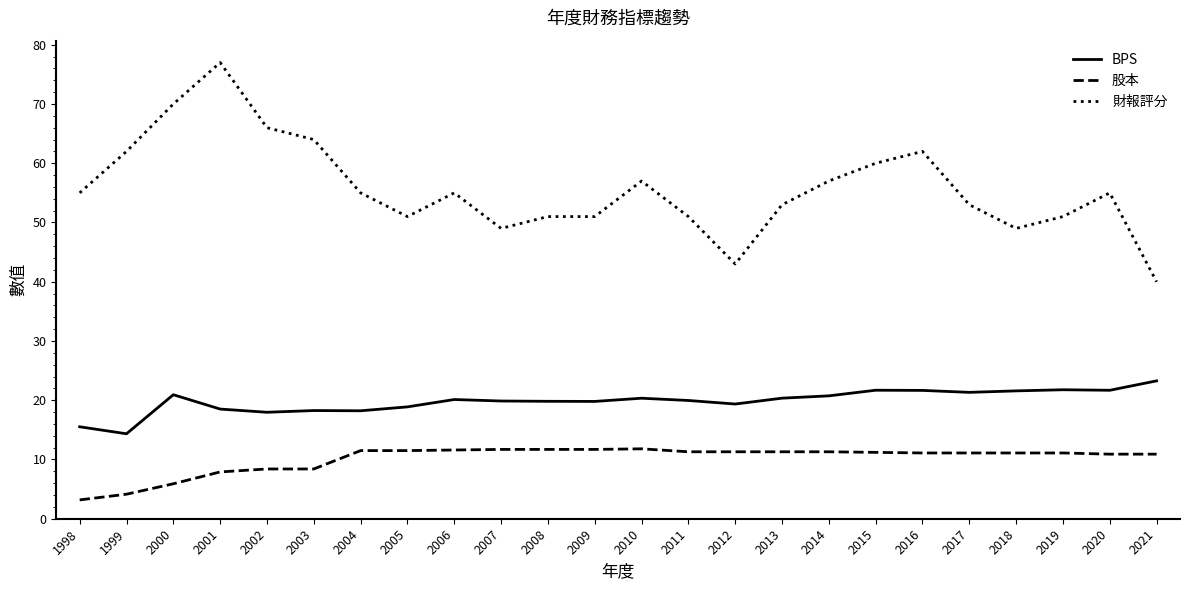

What is the sum of all BPS values?

476.0